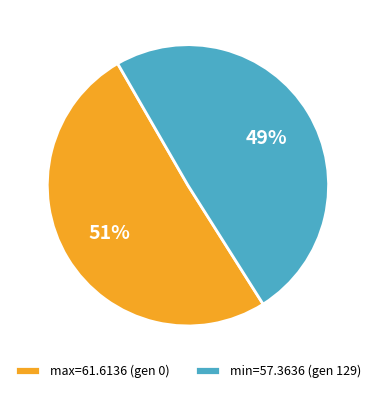

What is the ratio of the value at max=61.6136 (gen 0) to the value at min=57.3636 (gen 129)?

1.0